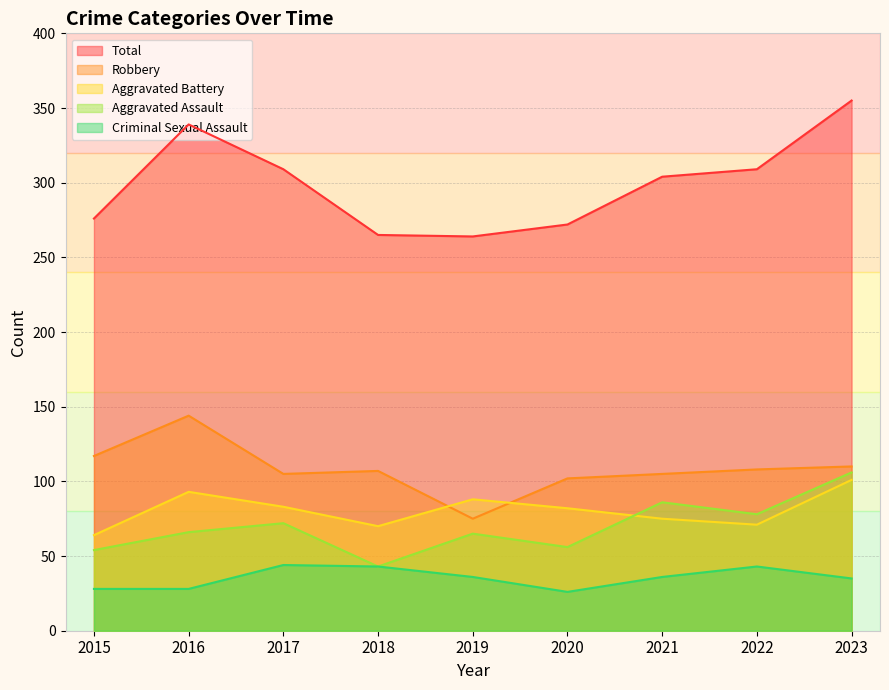

Reading left to right, extract all data points from this chart.

Aggravated Assault: 54	66	72	43	65	56	86	78	106
Aggravated Battery: 64	93	83	70	88	82	75	71	101
Criminal Sexual Assault: 28	28	44	43	36	26	36	43	35
Robbery: 117	144	105	107	75	102	105	108	110
Total: 276	339	309	265	264	272	304	309	355